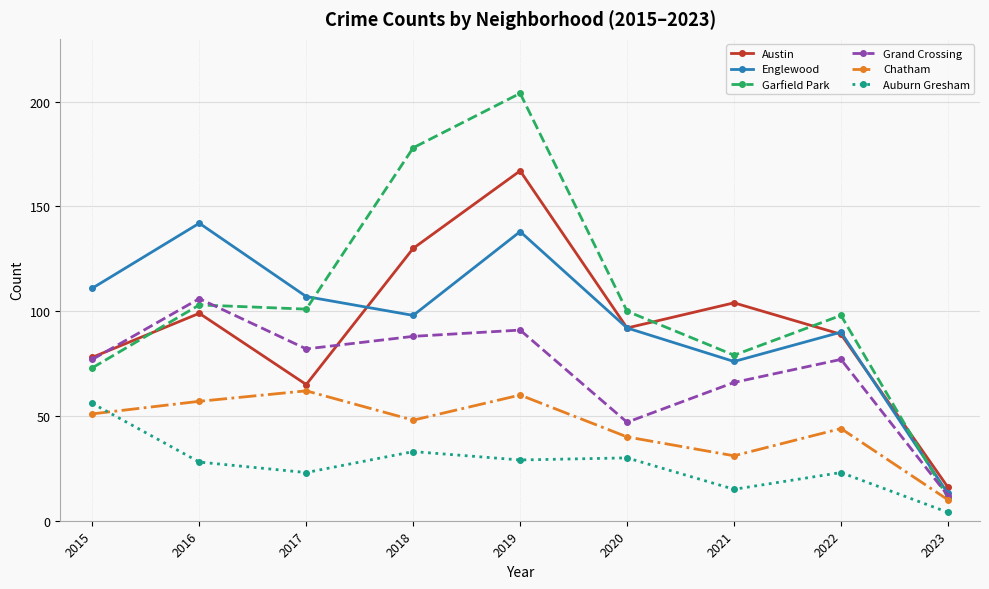

What is the difference between the highest and lowest values at 2015?

60